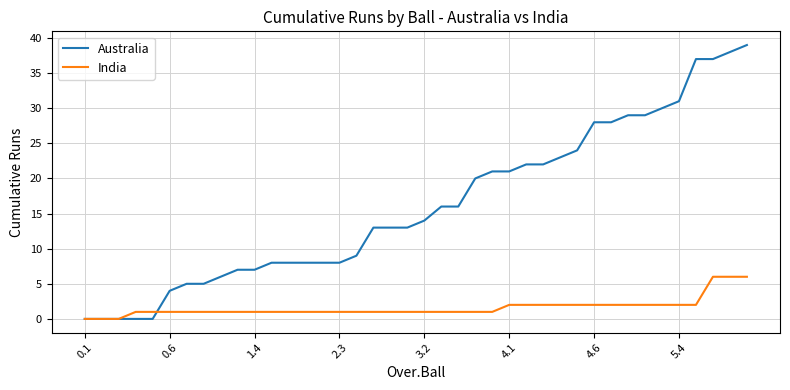

What is the maximum value shown in the chart?

39